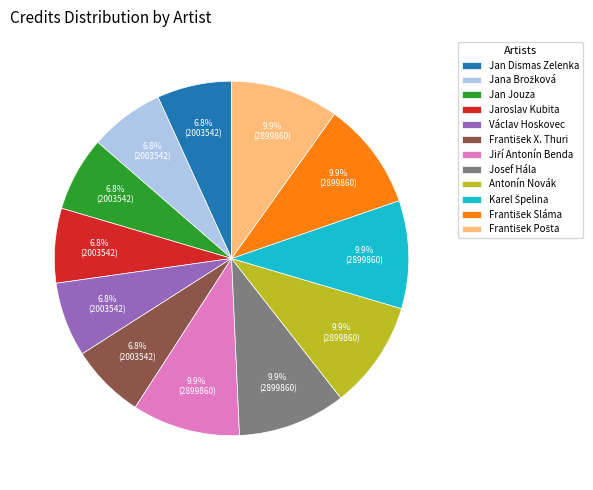

Combined, do Antonín Novák and Jaroslav Kubita account for over 50%?

No